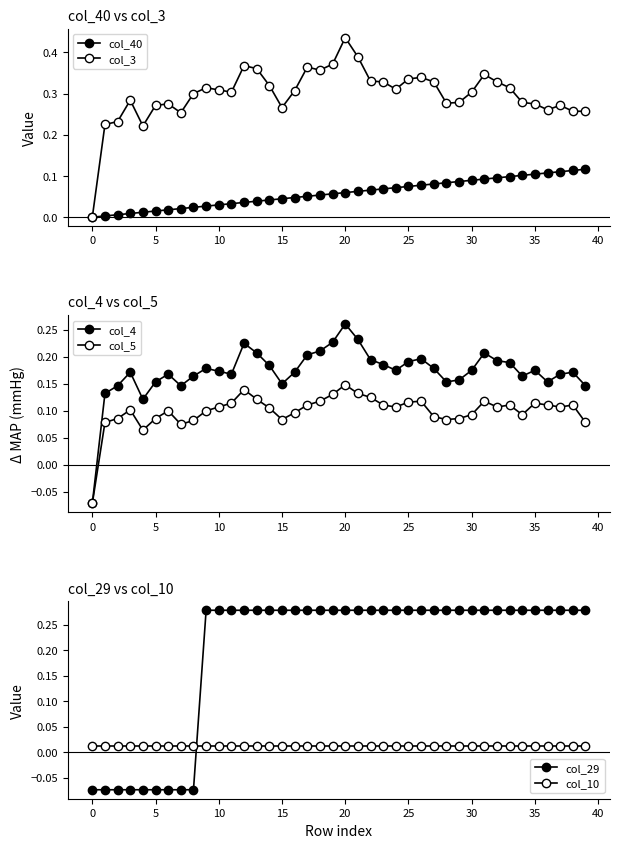

What is the average value of the col_40 series?

0.1